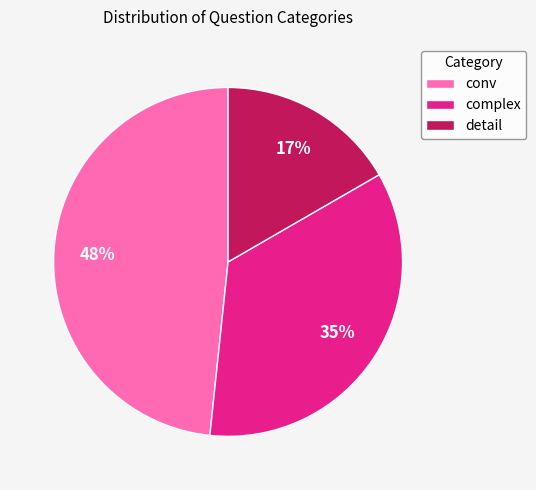

Which has a higher value, conv or detail?

conv